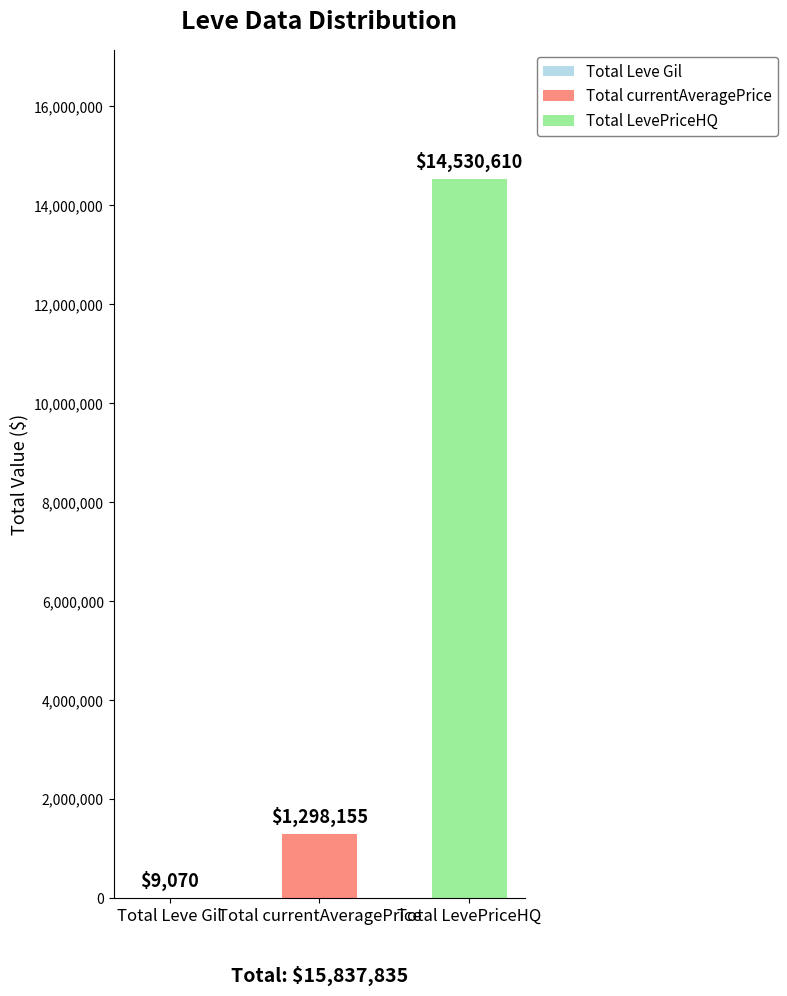

Which series has the largest range (max minus min)?

LevePriceHQ